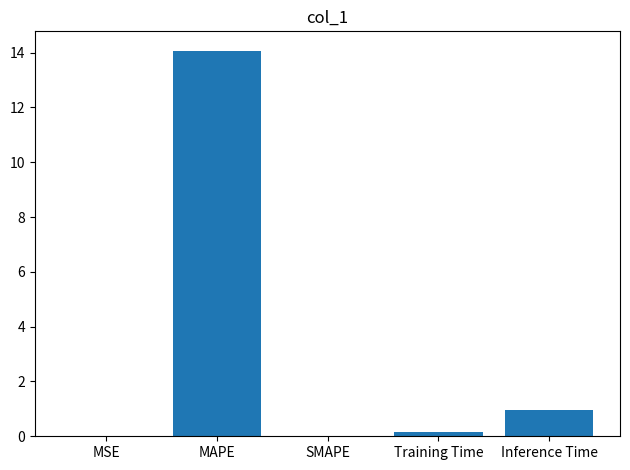

What is the maximum value shown in the chart?

14.1